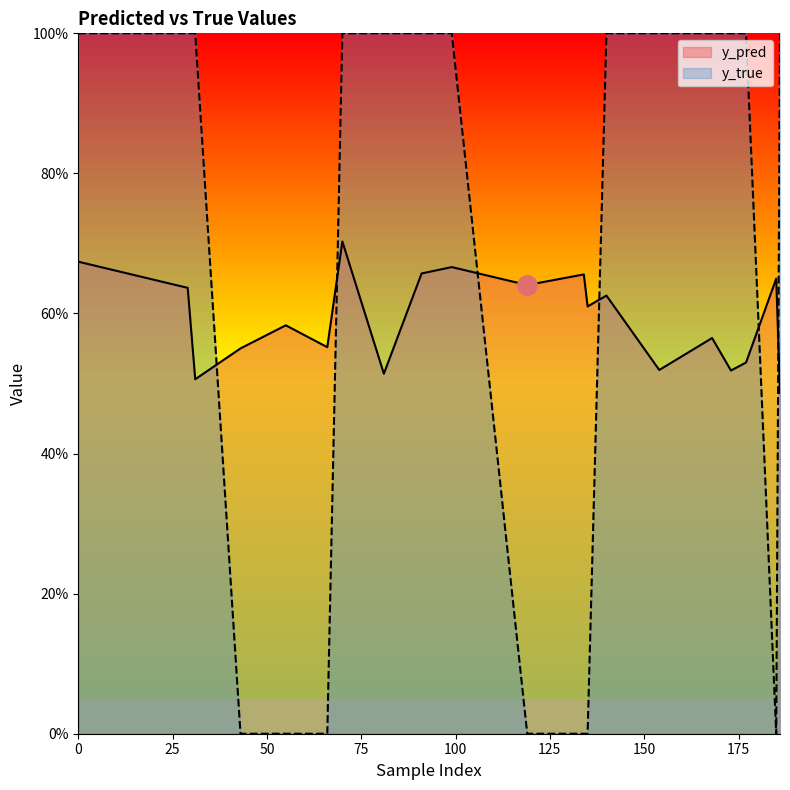

Where do y_true and y_pred first cross each other?

31 and 43